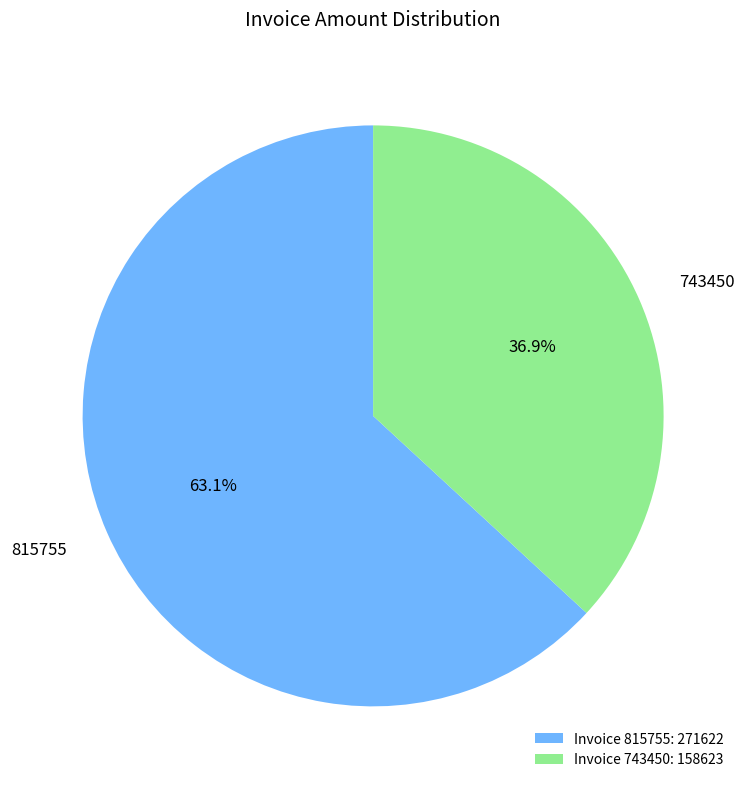

What is the ratio of the value at Invoice 743450: 158623 to the value at Invoice 815755: 271622?

0.6